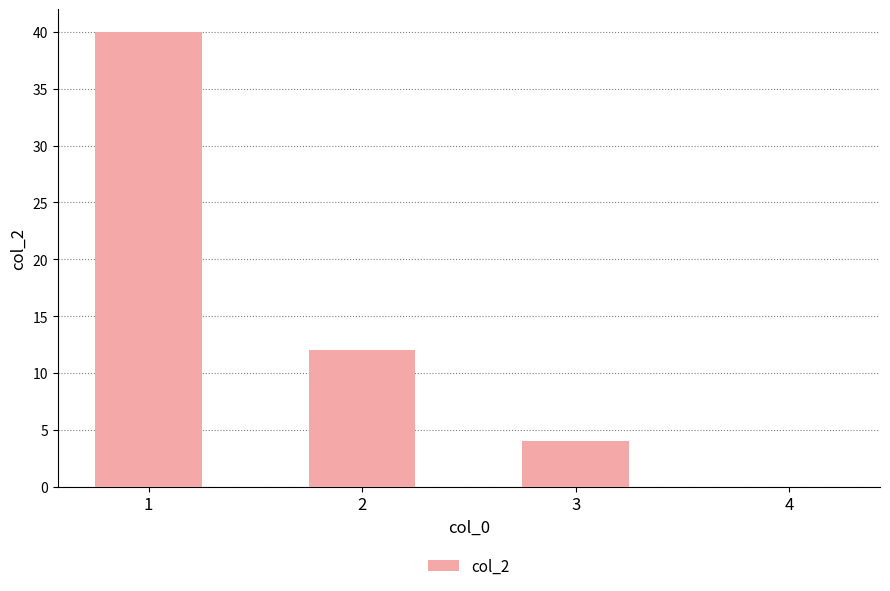

What is the maximum value shown in the chart?

40